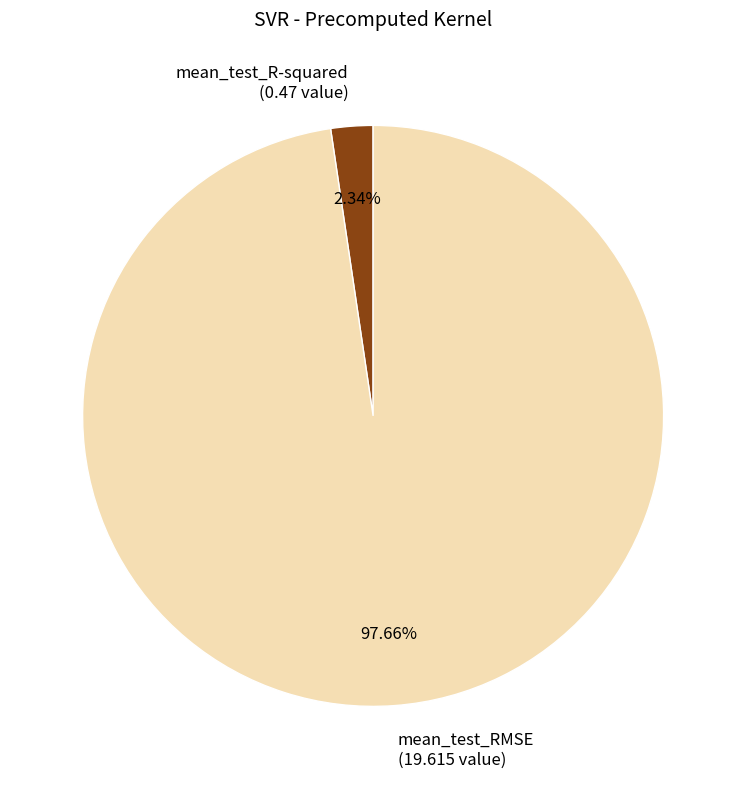

Which category has the biggest portion of the pie?

mean_test_RMSE